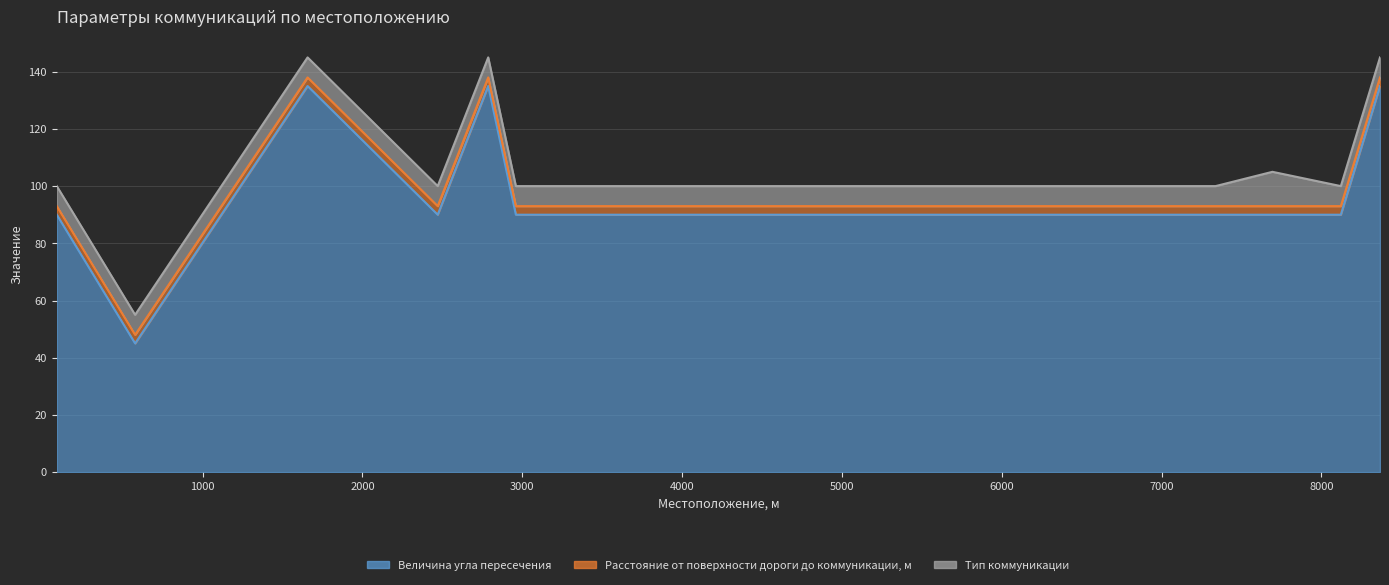

At which label is Величина угла пересечения closest to 90?

88